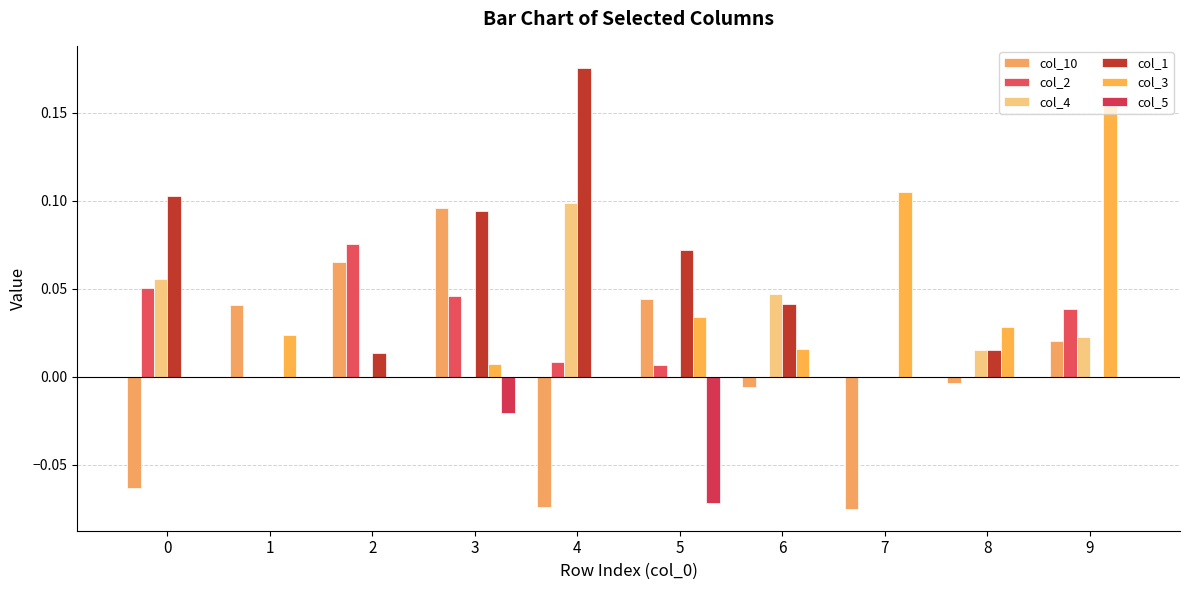

Reading left to right, what are all the values shown in this chart?

col_10: -0.1	0.0	0.1	0.1	-0.1	0.0	-0.0	-0.1	-0.0	0.0
col_2: 0.1	0.0	0.1	0.0	0.0	0.0	0.0	0.0	0.0	0.0
col_4: 0.1	0.0	0.0	0.0	0.1	0.0	0.0	0.0	0.0	0.0
col_1: 0.1	0.0	0.0	0.1	0.2	0.1	0.0	0.0	0.0	0.0
col_3: 0.0	0.0	0.0	0.0	0.0	0.0	0.0	0.1	0.0	0.2
col_5: 0.0	0.0	0.0	-0.0	0.0	-0.1	0.0	0.0	0.0	0.0